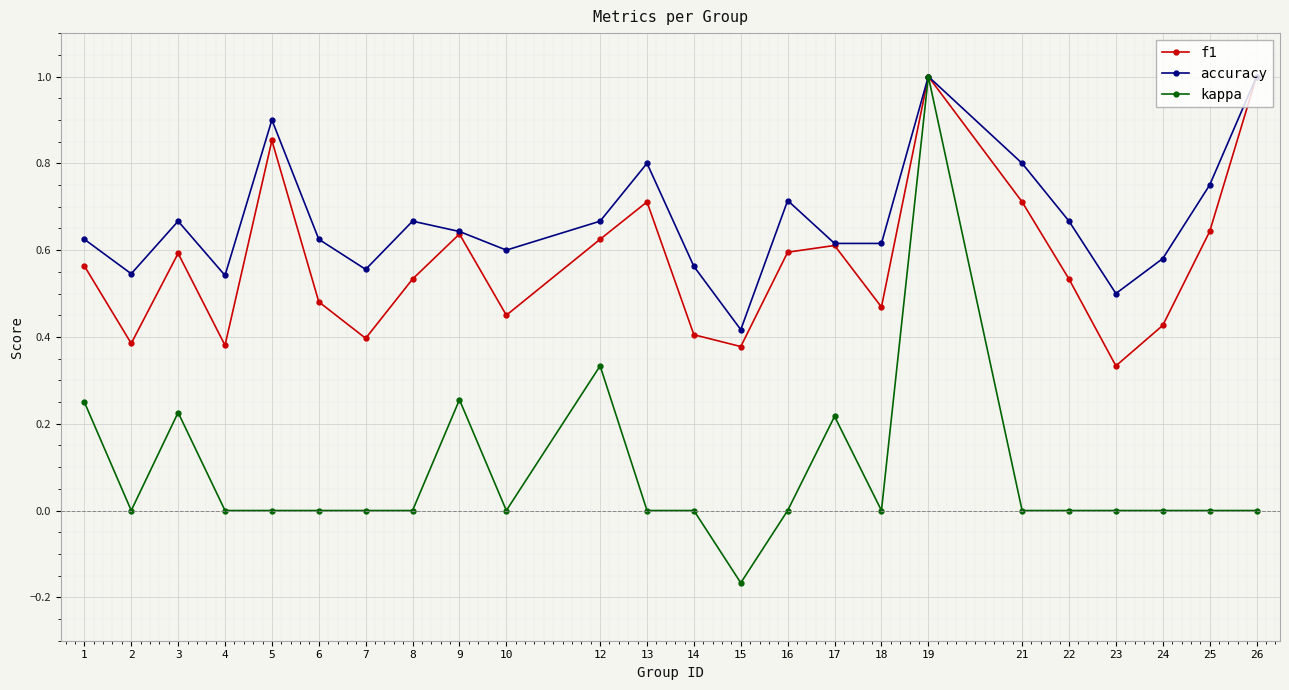

What is the value of the accuracy point at the 18th from the left?

1.0